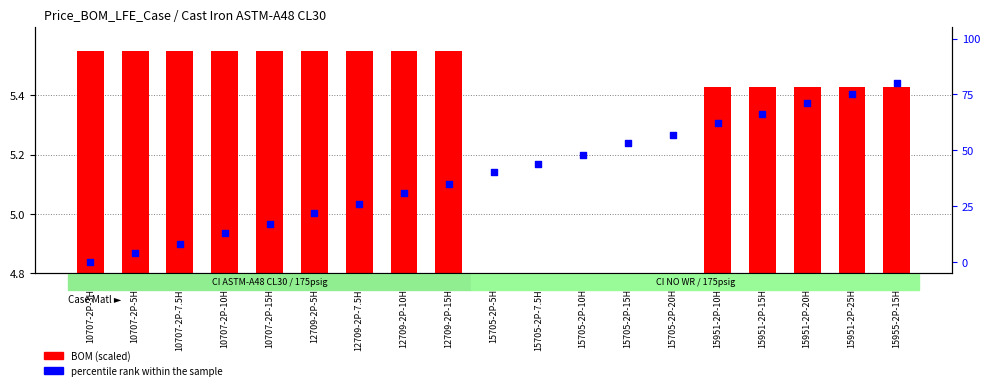

Approximately how many times larger is the value at 12709-2P-15HP compared to 15951-2P-15HP?

0.5